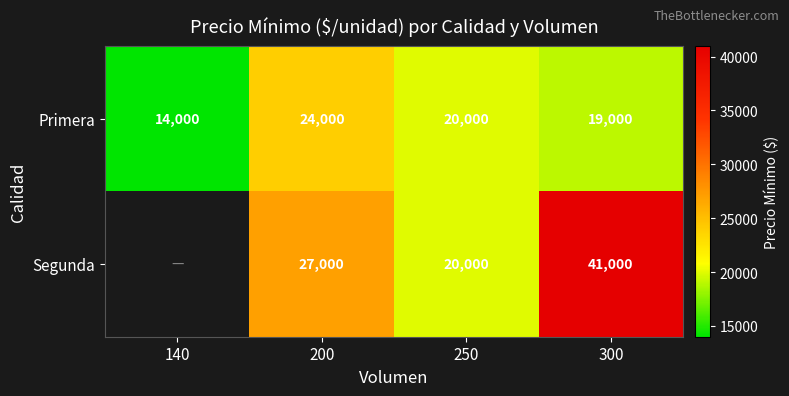

How many data points in Primera are less than 20000?

2